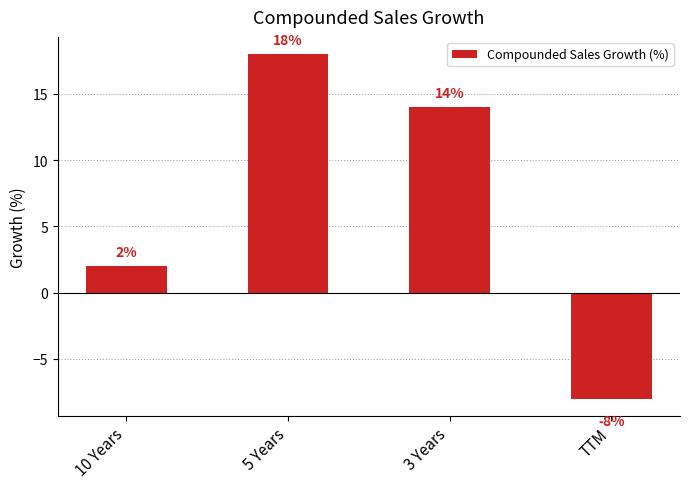

How many bars are there in total?

4